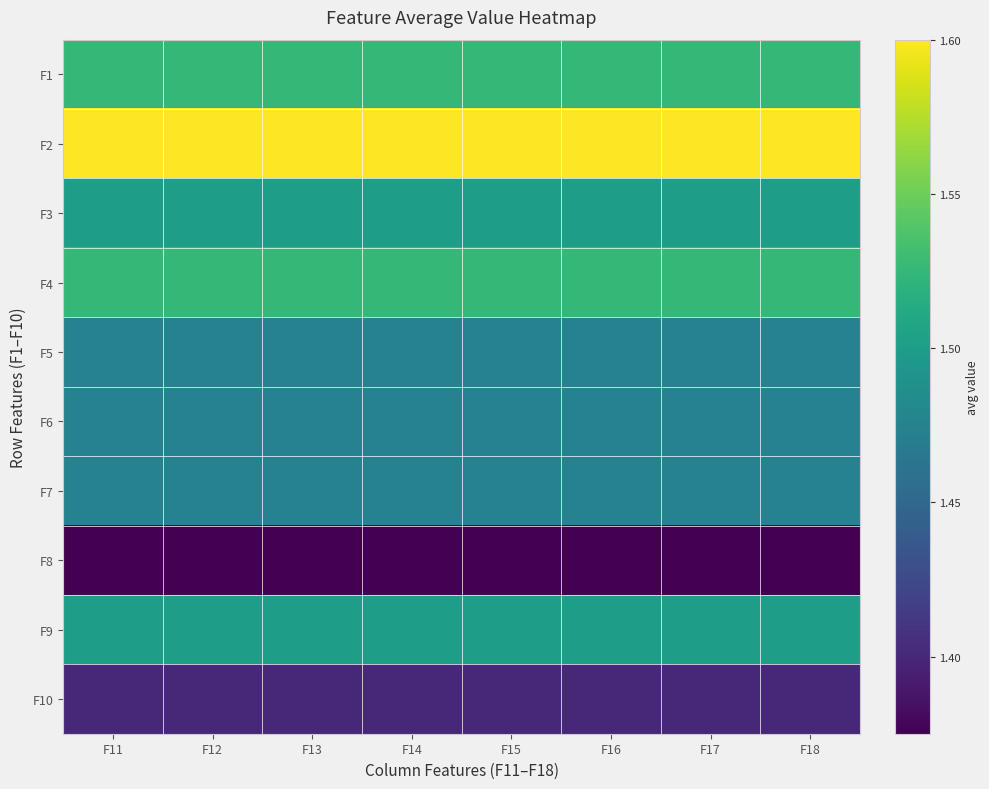

Which series has the largest range (max minus min)?

F1